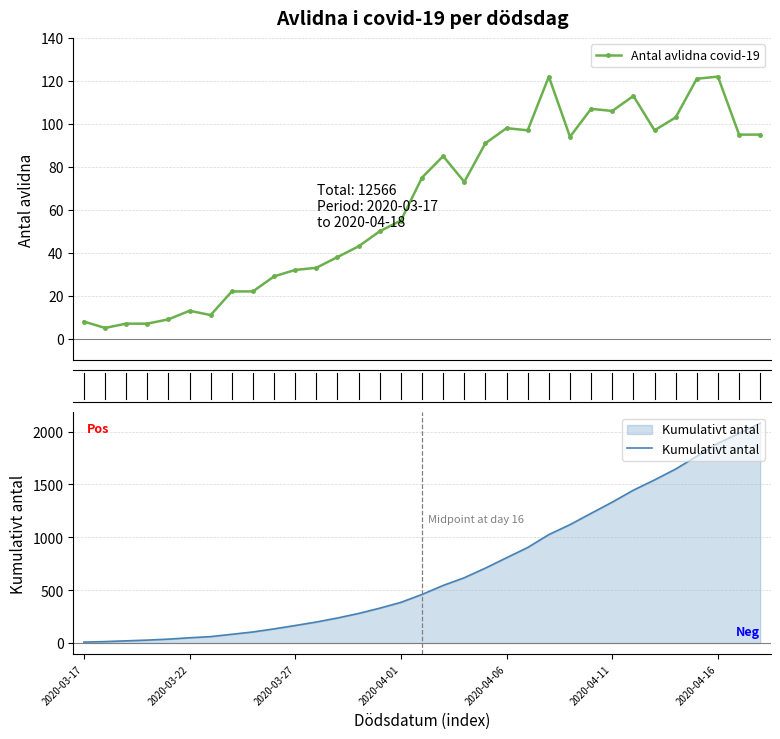

Does the chart have visible grid lines?

Yes